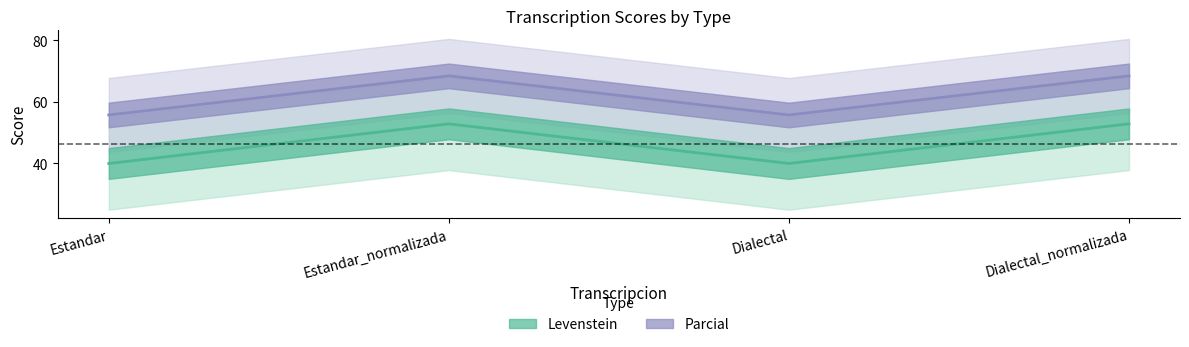

List the series in order of their overall mean, lowest first.

Levenstein, Parcial